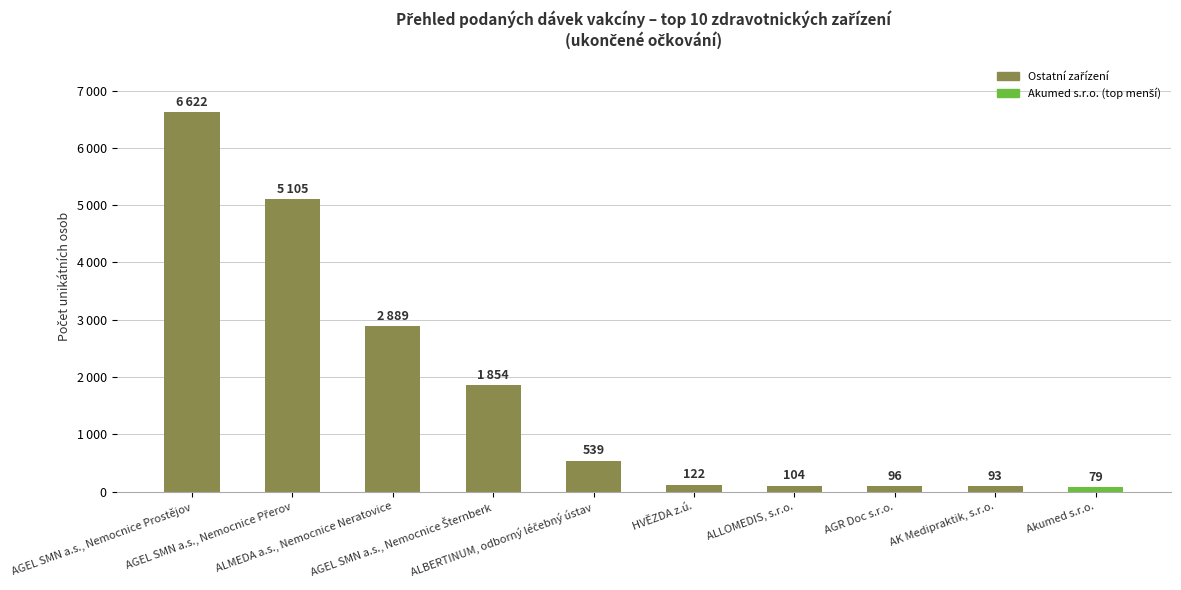

Reading right to left, extract all data points from this chart.

79	93	96	104	122	539	1854	2889	5105	6622